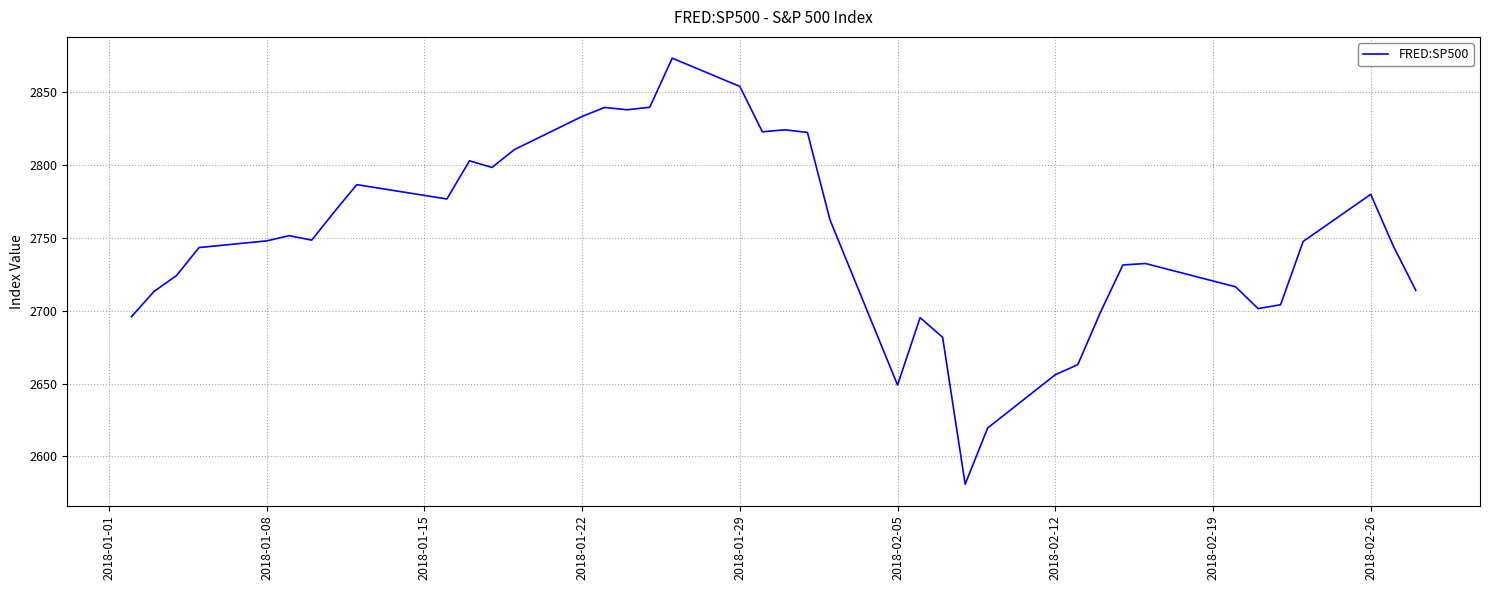

True or false: the data has more than 2 interior local peaks.

True